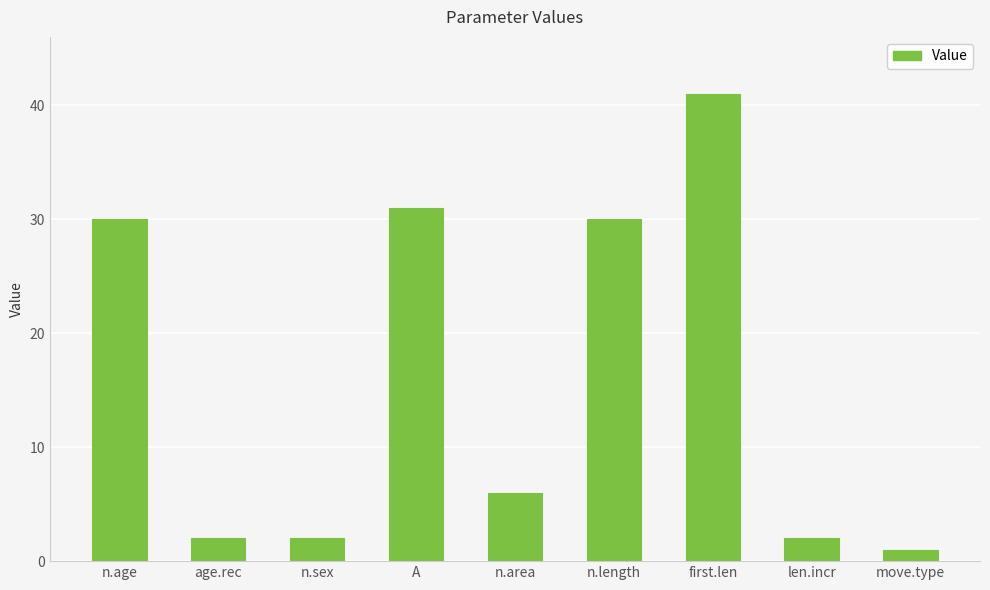

Is it true that the value at n.area is 6?

True